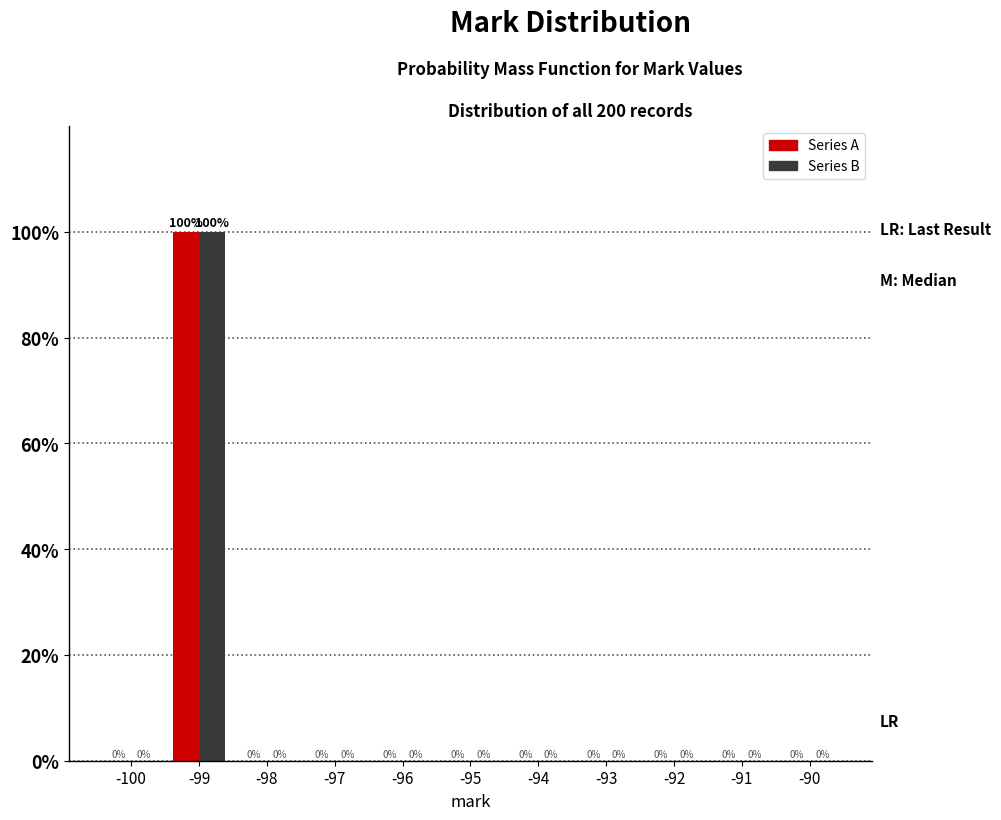

Reading right to left, what are all the values shown in this chart?

Series A: -90=0	-91=0	-92=0	-93=0	-94=0	-95=0	-96=0	-97=0	-98=0	-99=100	-100=0
Series B: -90=0	-91=0	-92=0	-93=0	-94=0	-95=0	-96=0	-97=0	-98=0	-99=100	-100=0